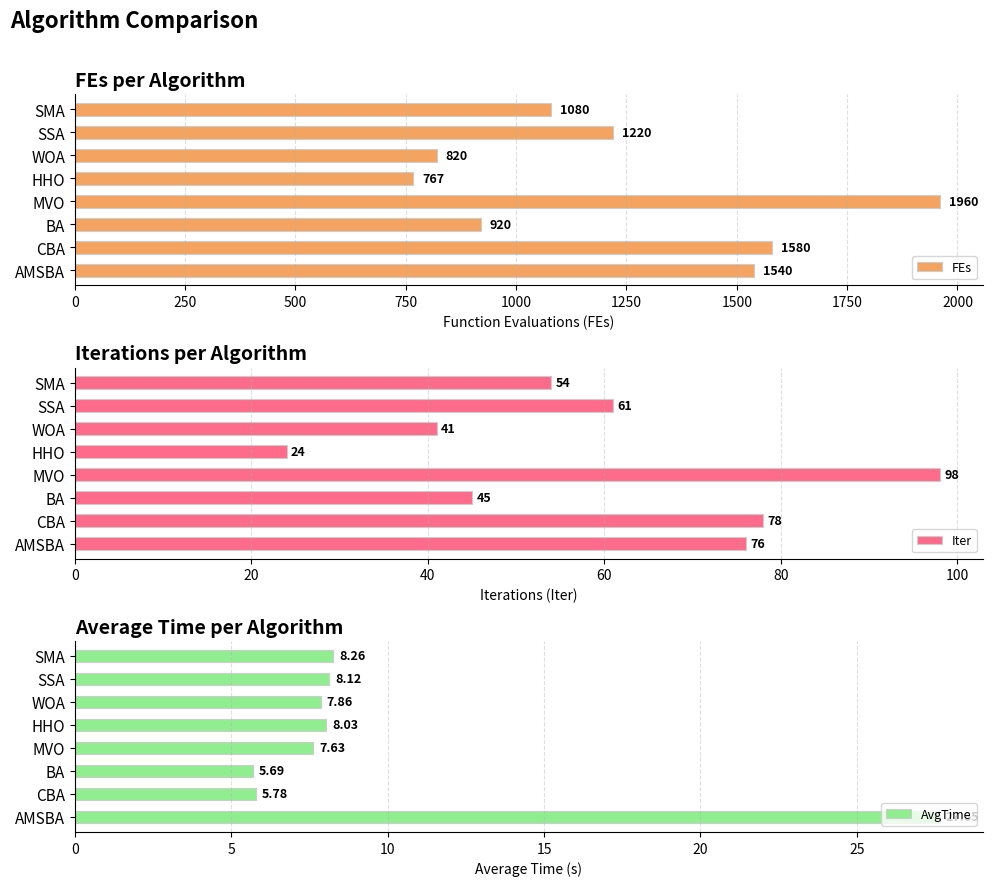

How many groups of bars are there?

8